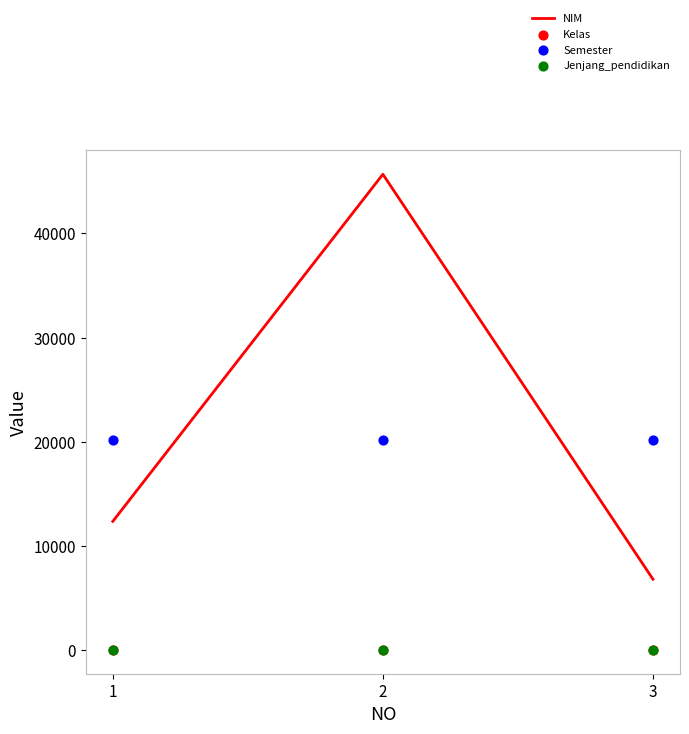

What are all the series names shown in the legend?

NIM, Kelas, Semester, Jenjang_pendidikan